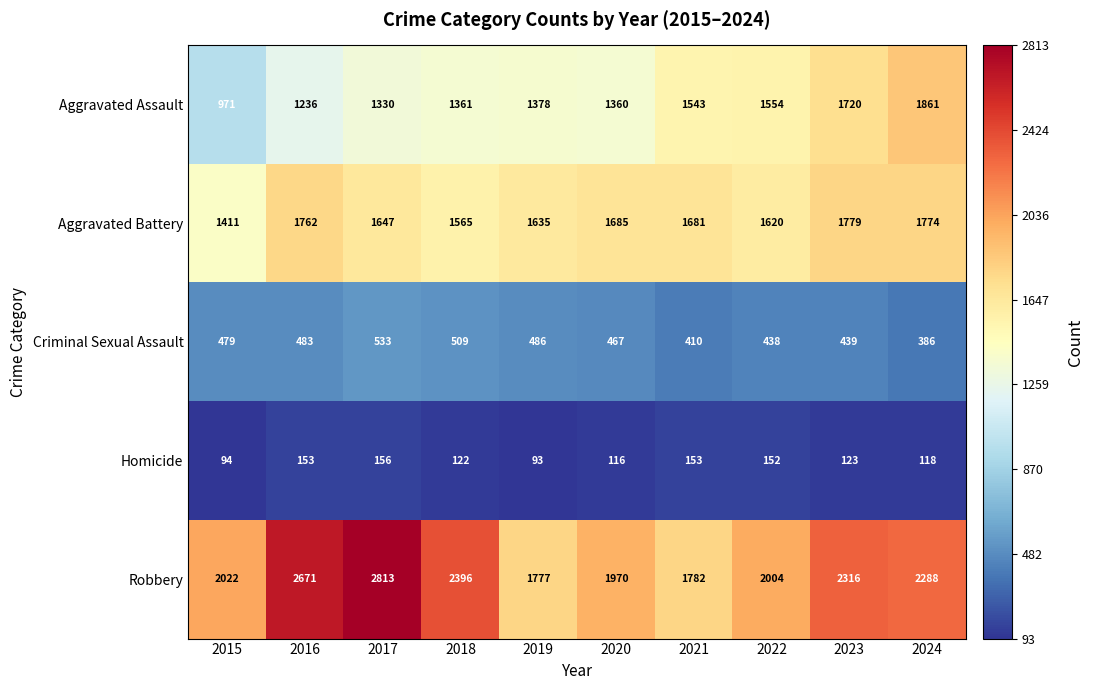

How many distinct data groups are displayed?

5